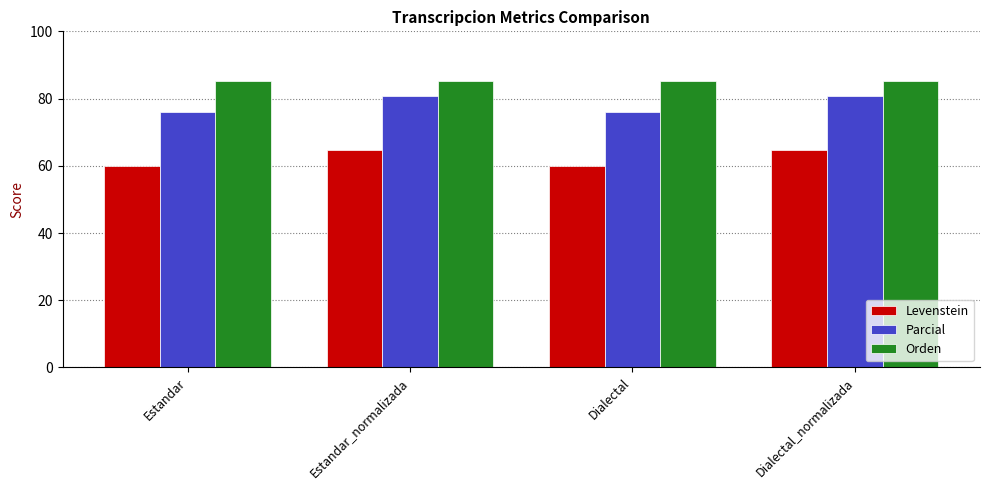

Rank the series by their average value, from highest to lowest.

Orden, Parcial, Levenstein